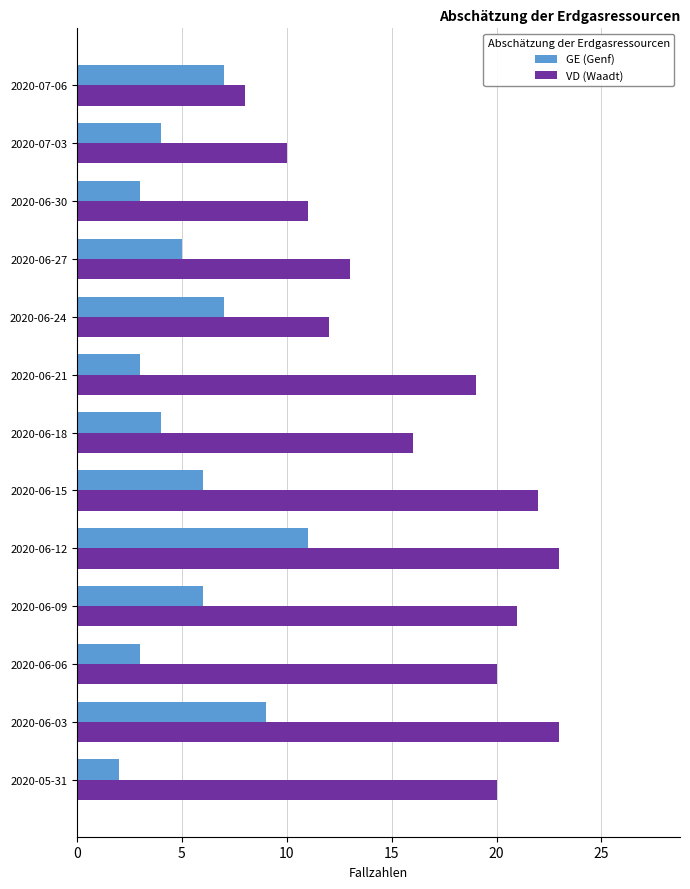

Is it true that VD (Waadt) equals 32 at 2020-06-03?

False